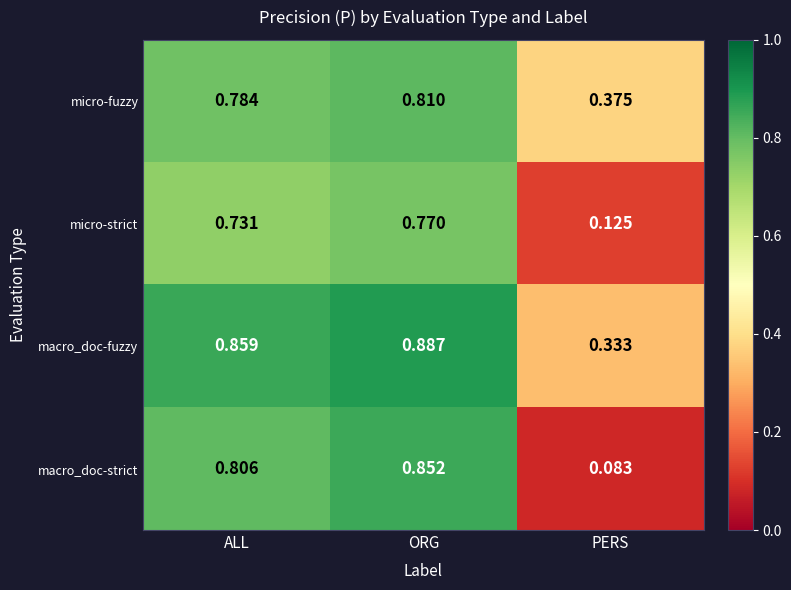

Rank the series at PERS from lowest to highest value.

macro_doc-strict, micro-strict, macro_doc-fuzzy, micro-fuzzy